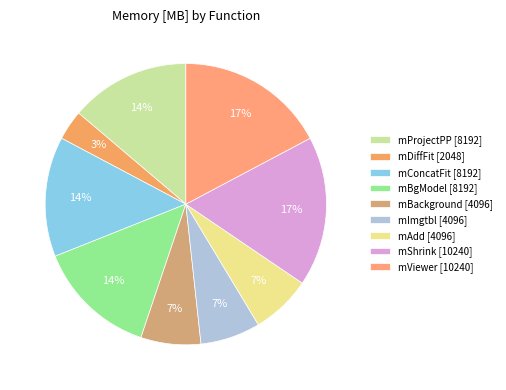

Rank the categories by value from lowest to highest.

mDiffFit, mBackground, mImgtbl, mAdd, mProjectPP, mConcatFit, mBgModel, mShrink, mViewer